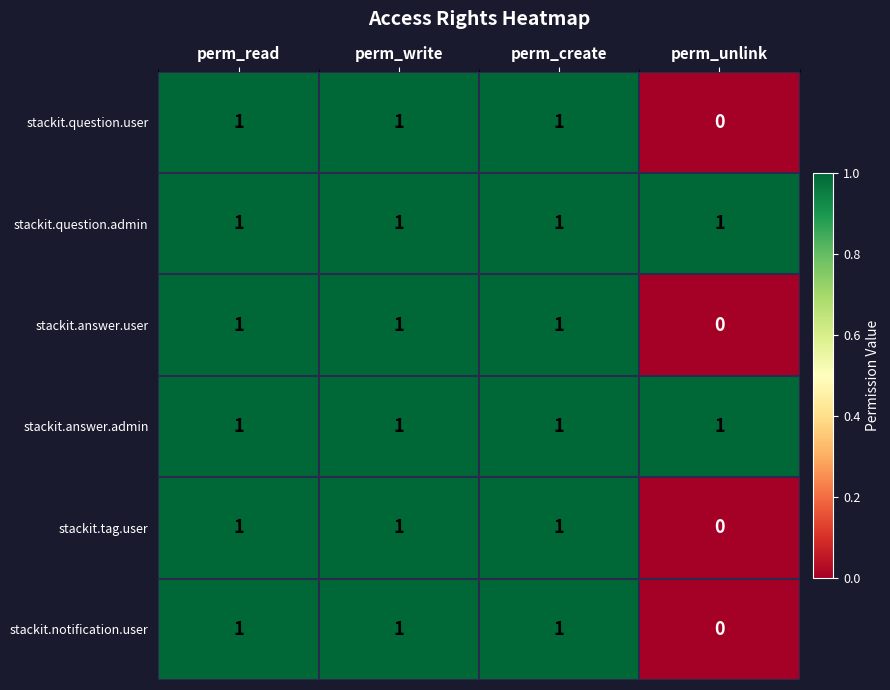

Reading right to left, list all the values displayed in this chart.

stackit.question.user: 0	1	1	1
stackit.question.admin: 1	1	1	1
stackit.answer.user: 0	1	1	1
stackit.answer.admin: 1	1	1	1
stackit.tag.user: 0	1	1	1
stackit.notification.user: 0	1	1	1